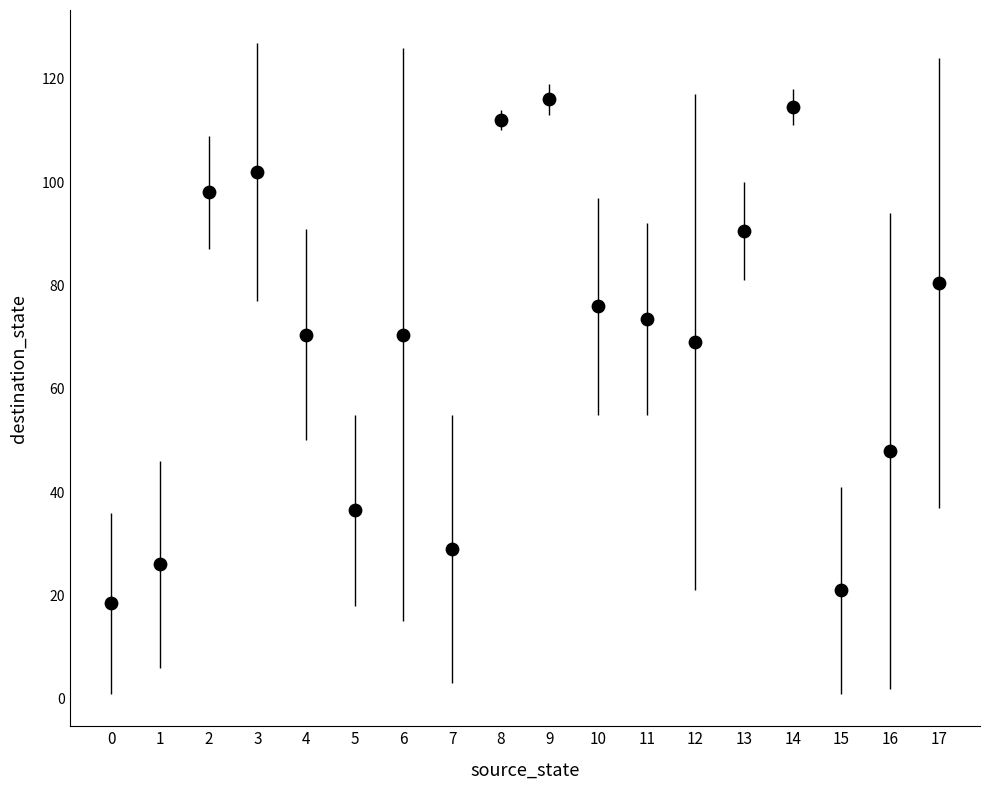

What is the range of Y values (max minus min)?

97.5